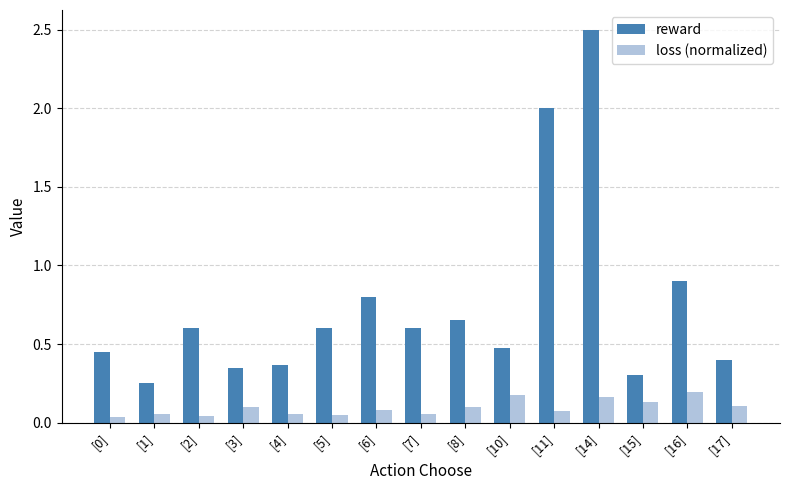

What is the sum of all reward values?

11.2